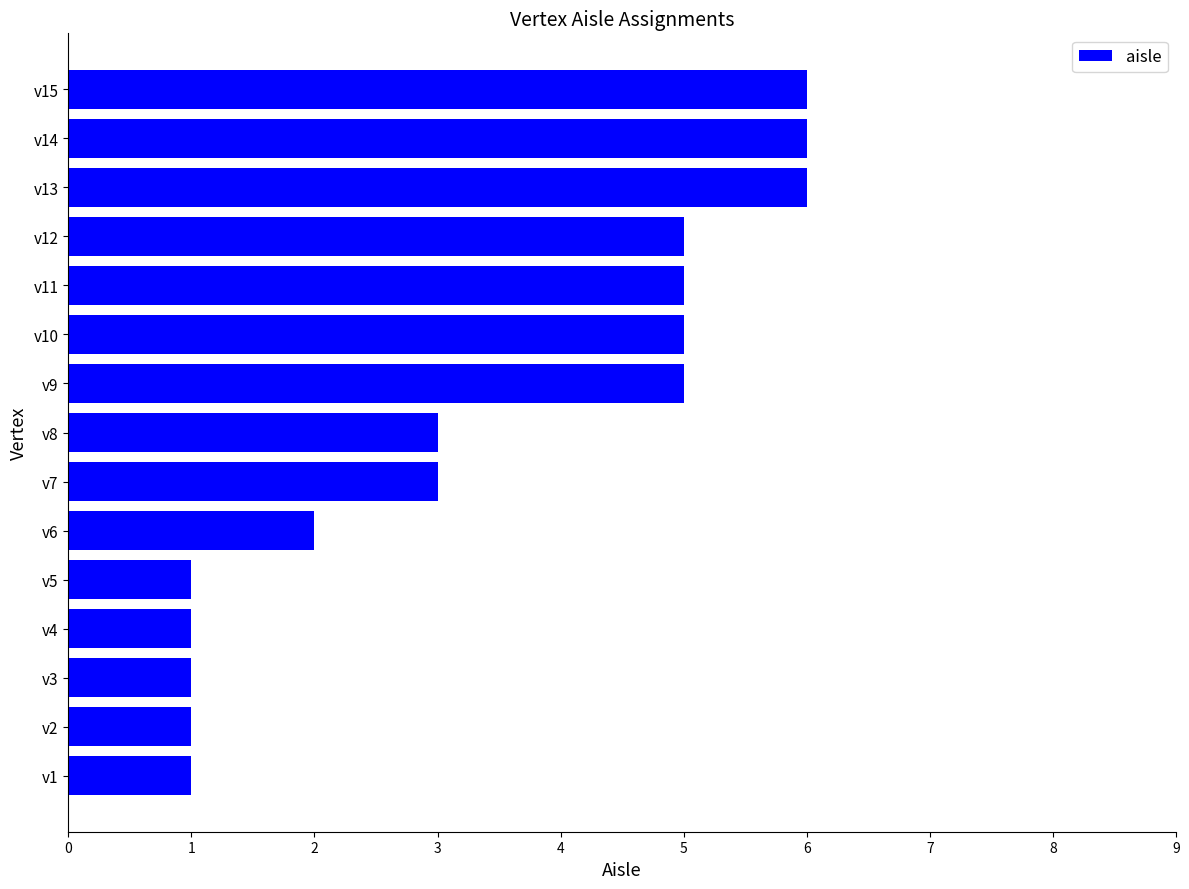

Between v15 and v5, which is larger?

v15